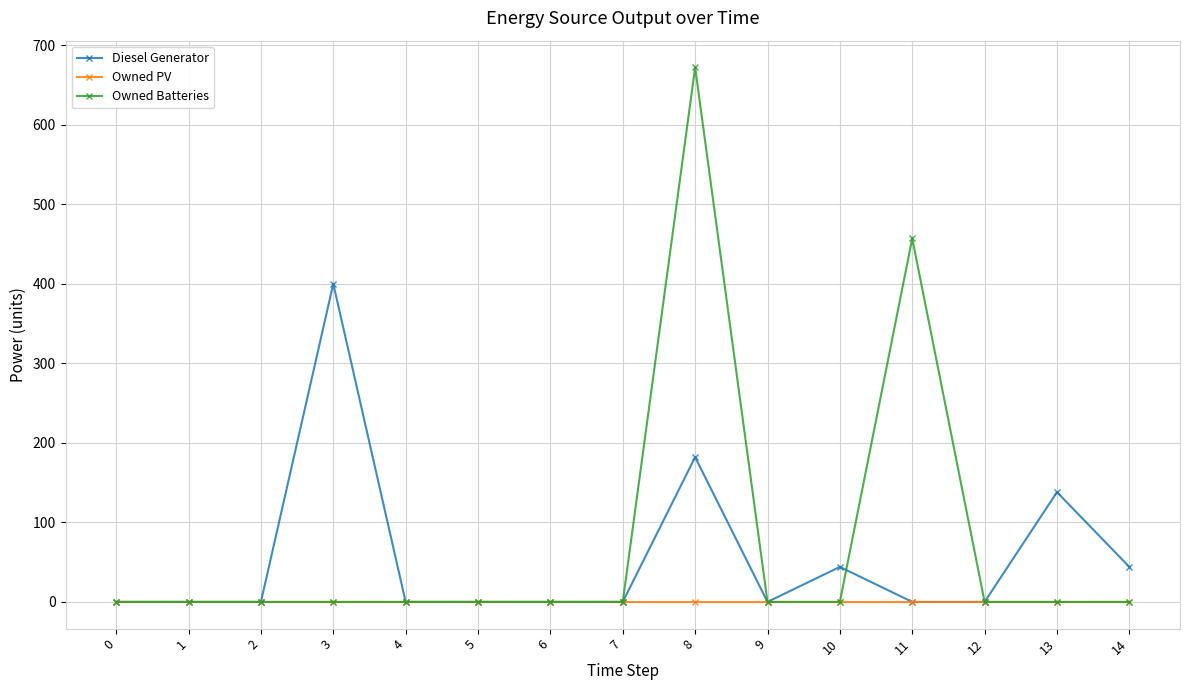

The value of Diesel Generator at 5 is -150.6. True or false?

False